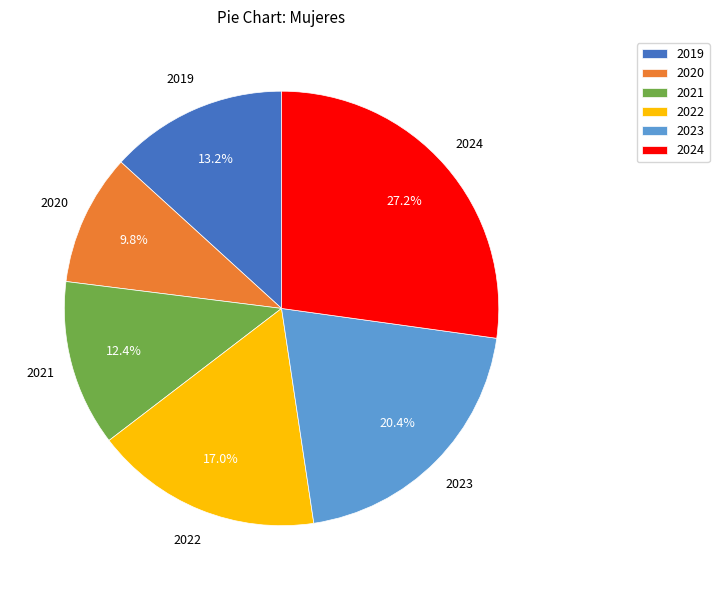

To the nearest percent, what is the average slice percentage?

17%